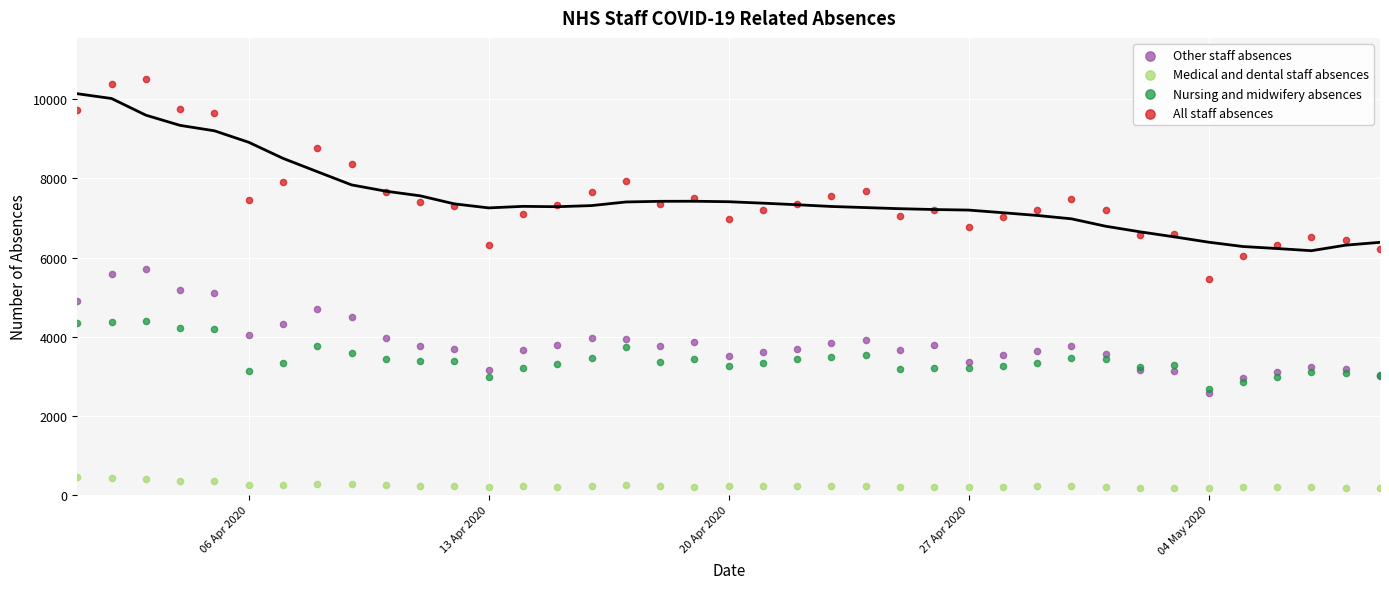

Which series contains the highest Y value?

All staff absences